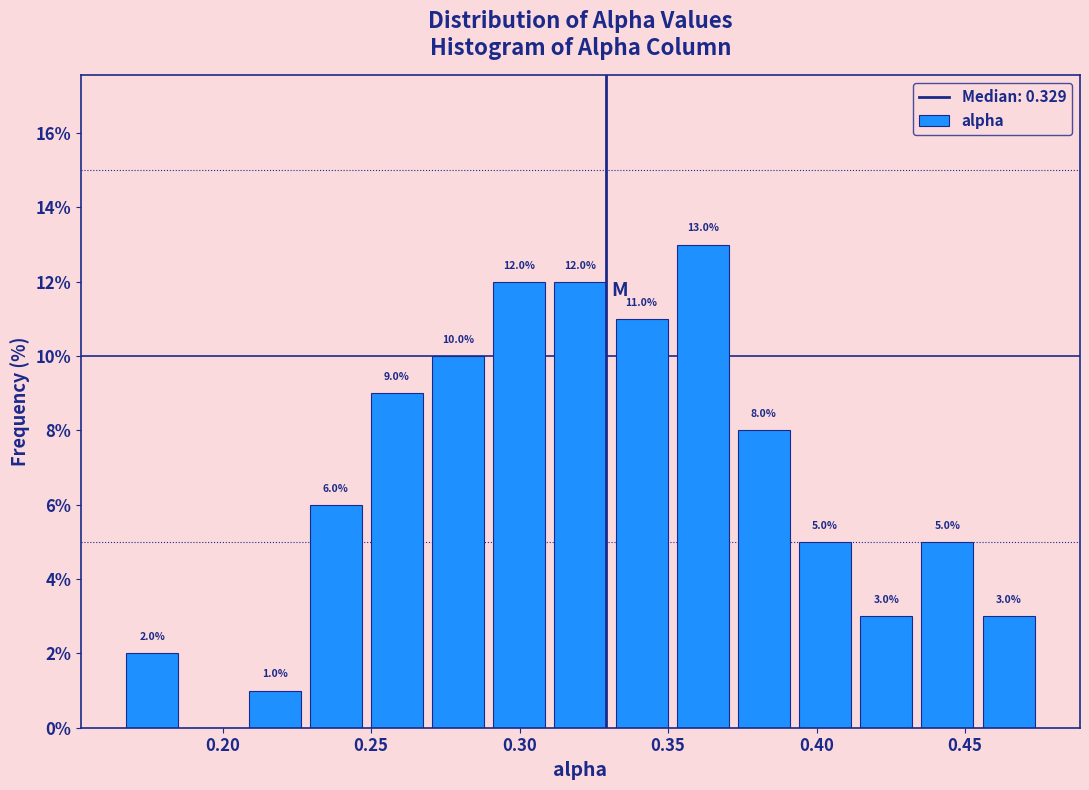

Which range on the x-axis has the tallest bar?

0.350 to 0.370